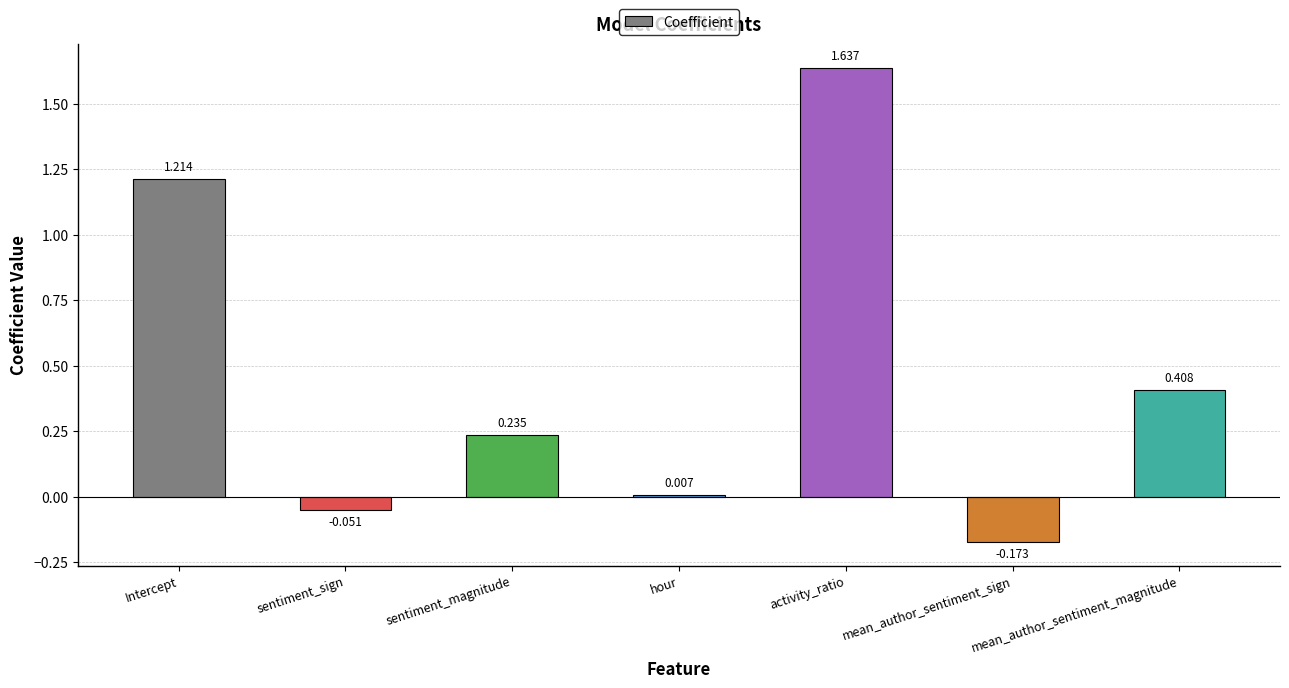

List the labels in order of value, largest first.

activity_ratio, Intercept, mean_author_sentiment_magnitude, sentiment_magnitude, hour, sentiment_sign, mean_author_sentiment_sign